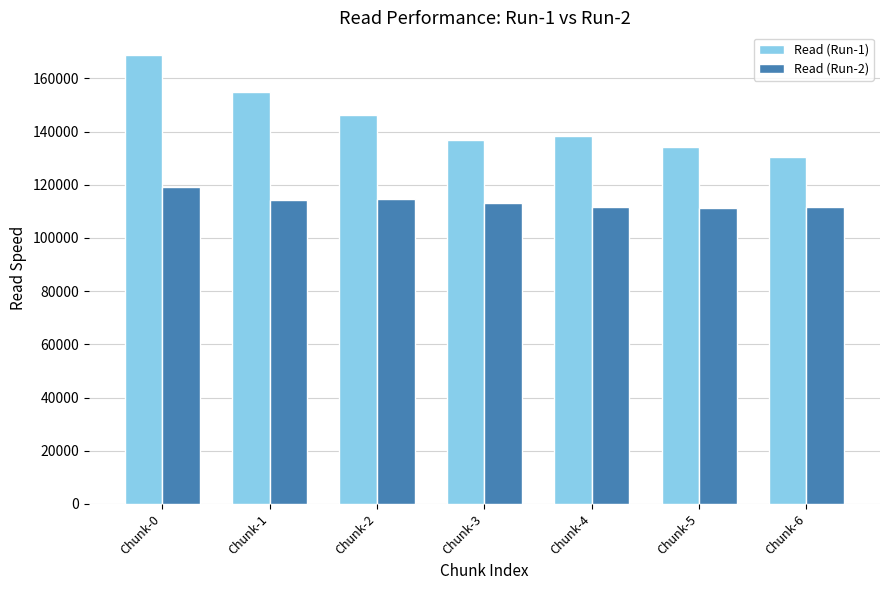

At Chunk-1, list the series in order from smallest to largest.

Read (Run-2), Read (Run-1)